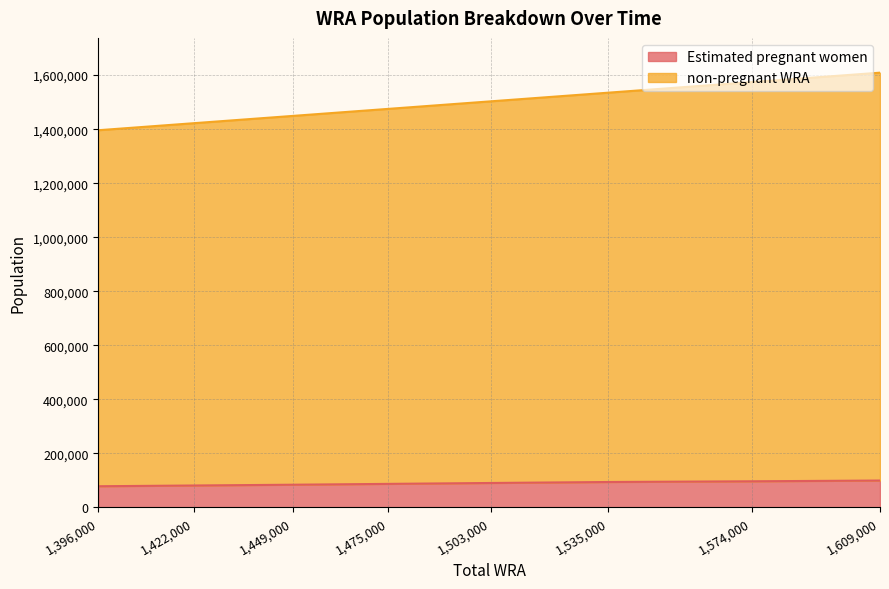

What is the total value across all series at 1,422,000?

1422000.0